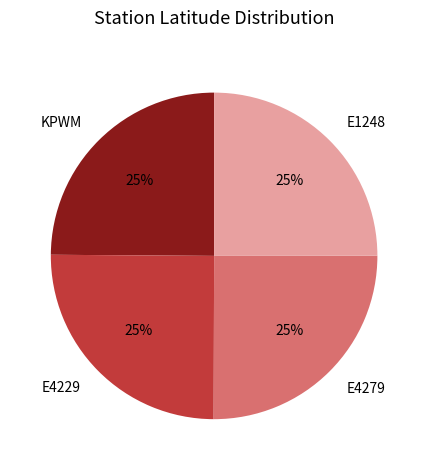

Does any single category account for the majority?

No